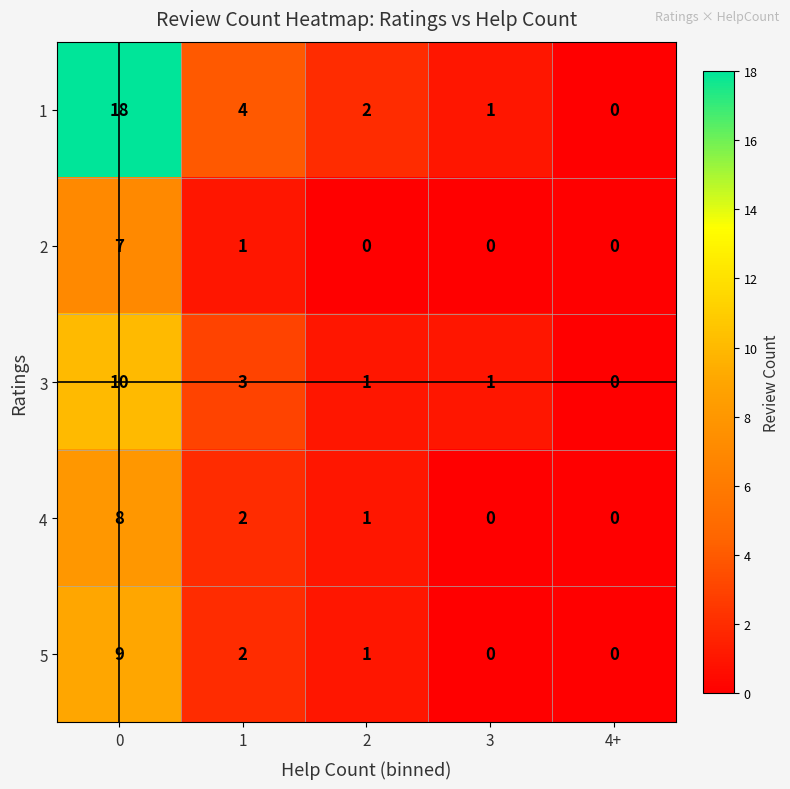

What is the sum of the 3 values at 2 and 1?

4